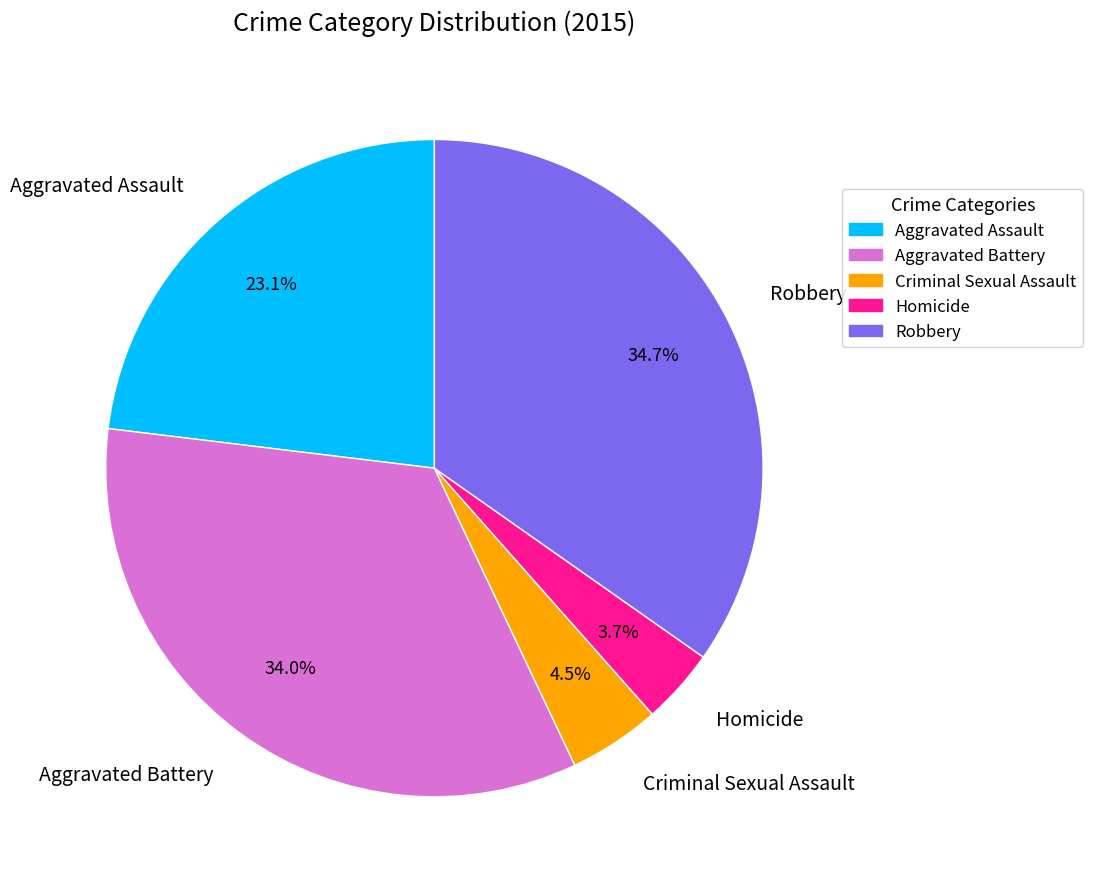

What percentage is the Robbery slice, to the nearest percent?

35%